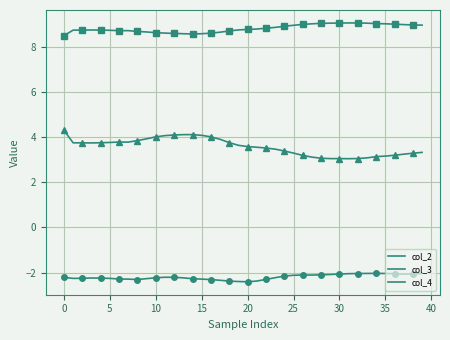

Which category has the lowest value in the col_2 series?

20